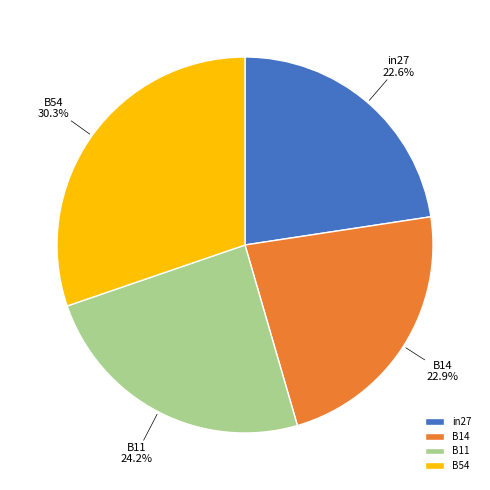

Is it true that B54 is 30% of the pie?

True